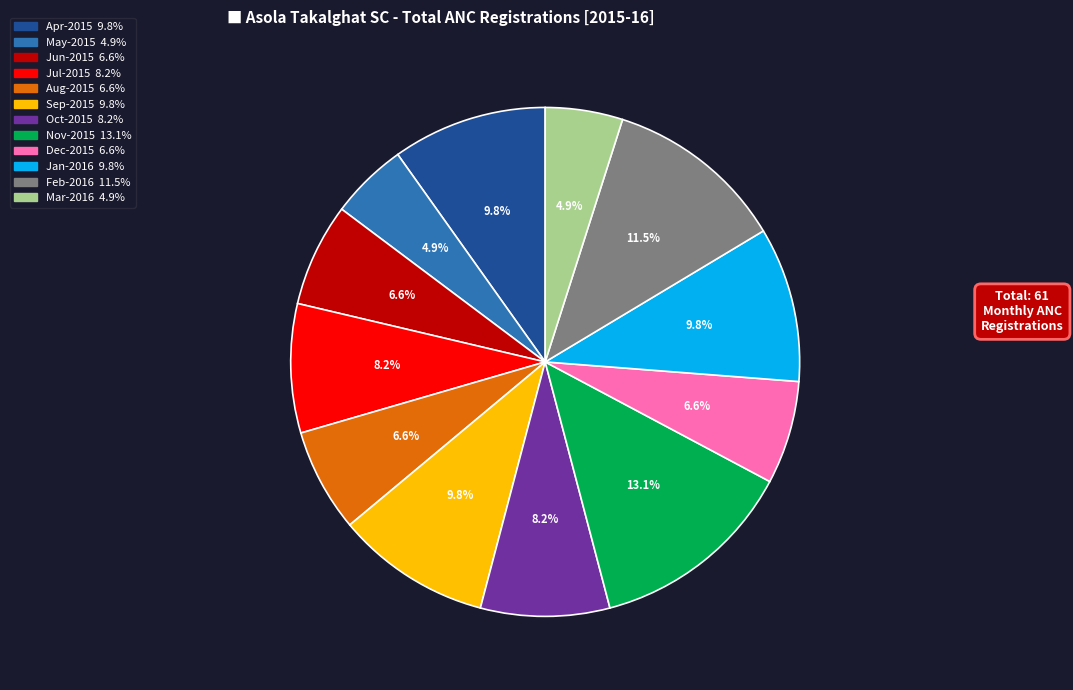

How much of the chart is everything except Apr-2015?

90.2%